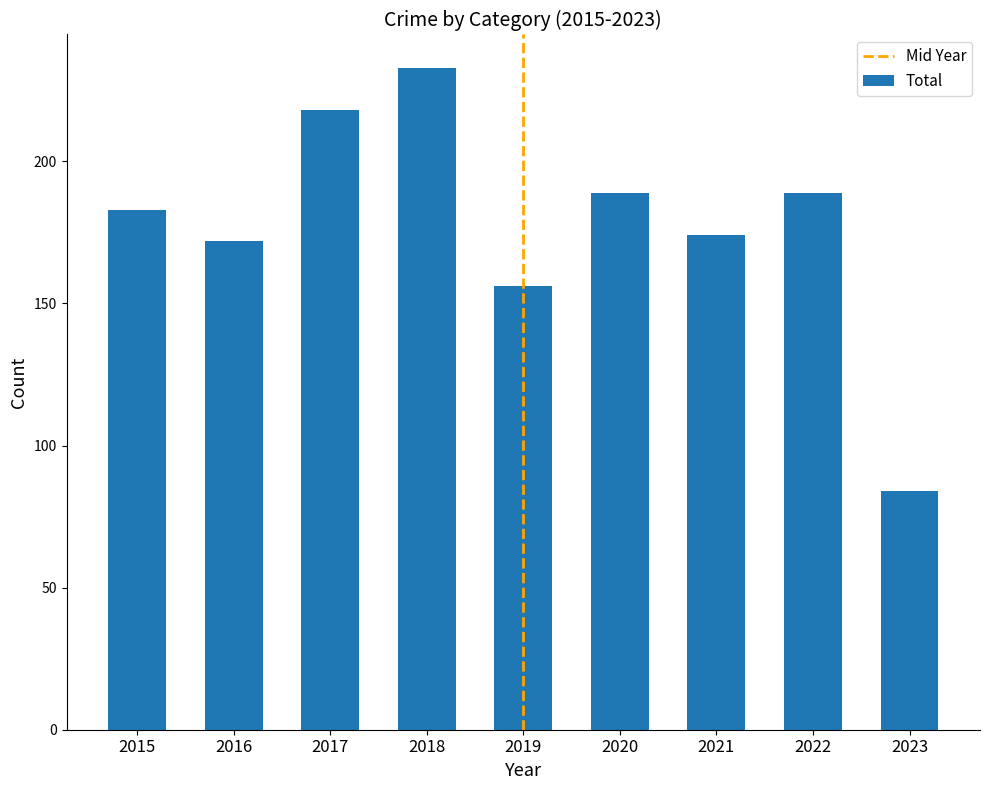

Count the number of categories in the chart.

9